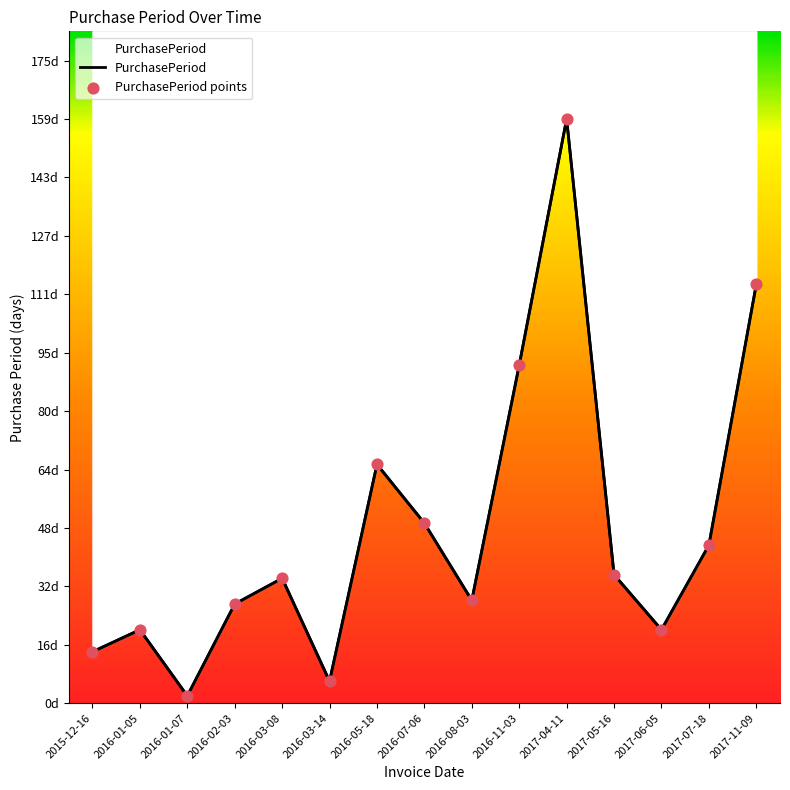

Approximately how many times larger is the value at 2016-02-03 compared to 2017-06-05?

1.4